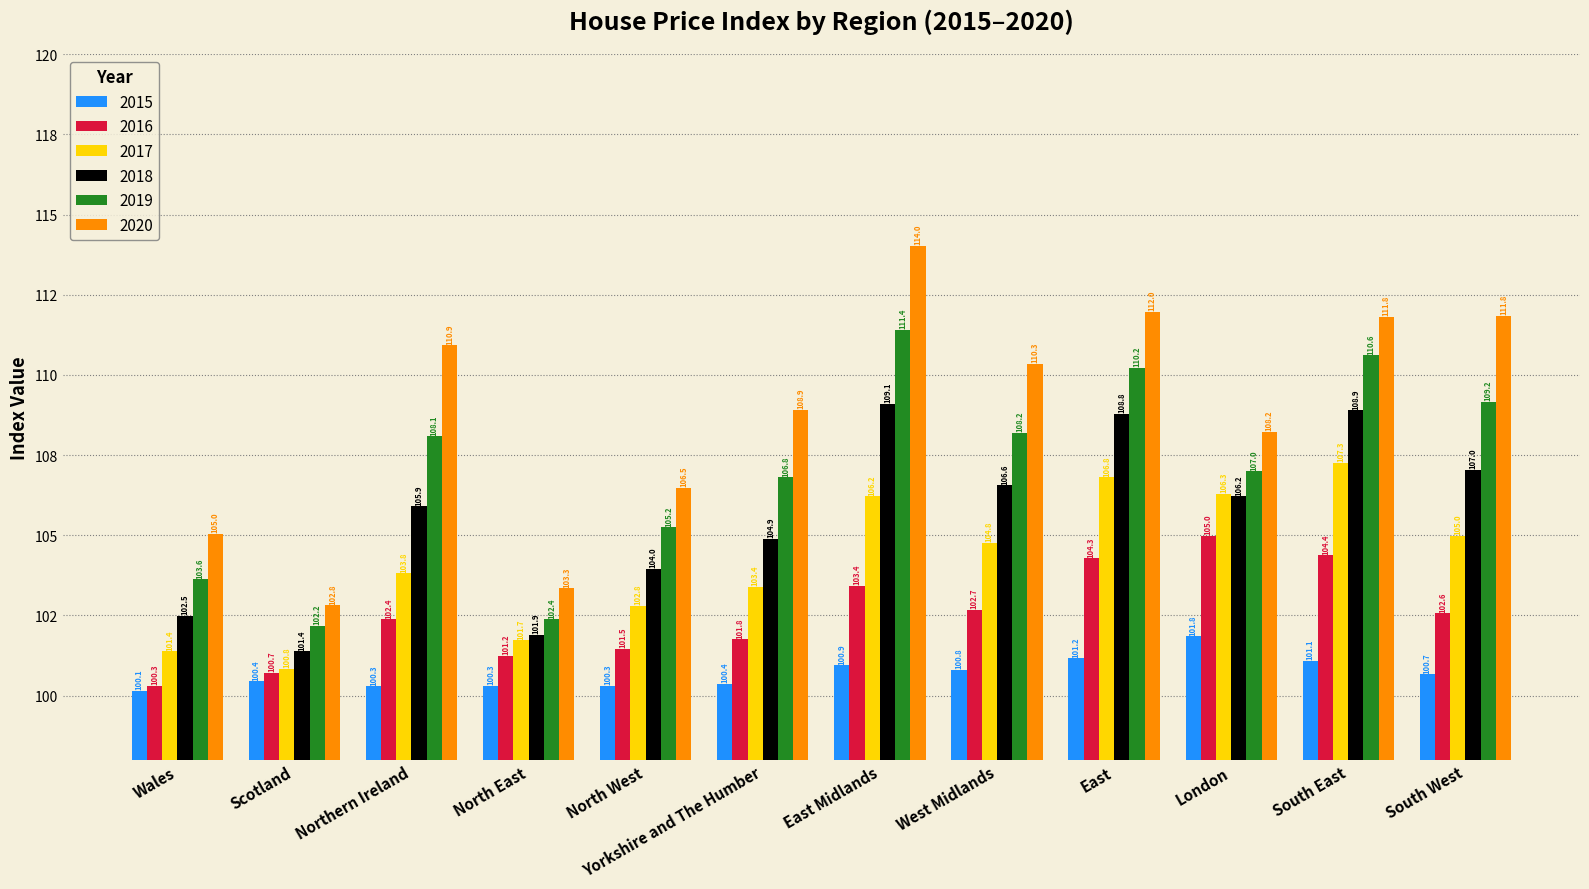

The value of 2020 at Northern Ireland is 110.9. True or false?

True